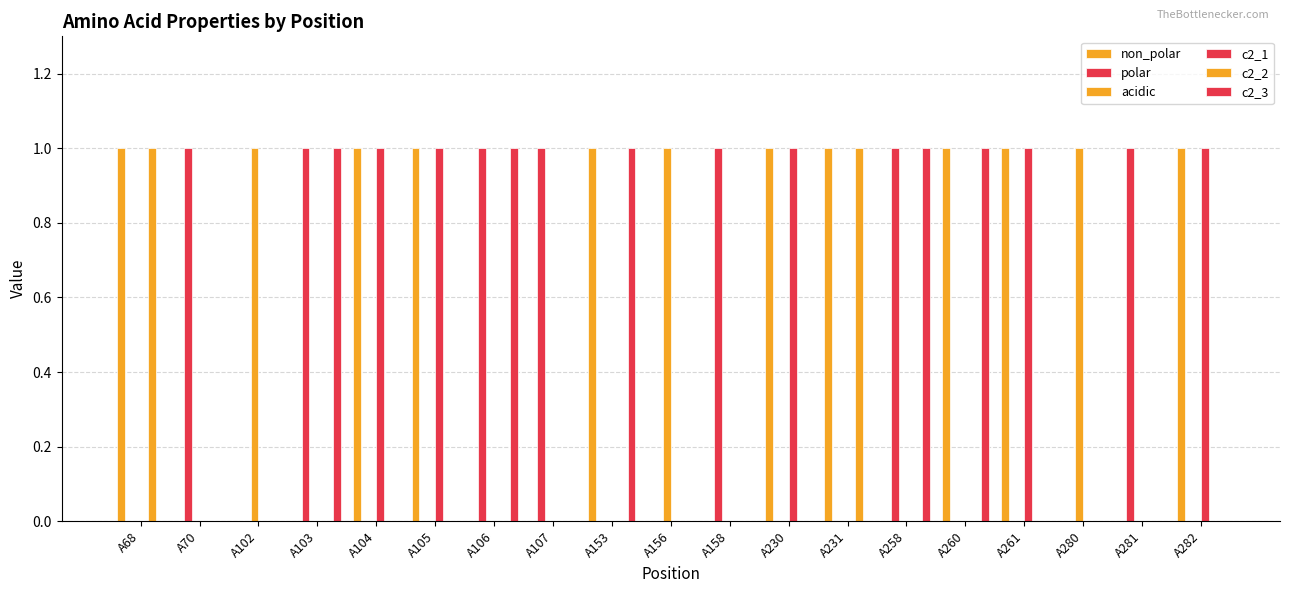

Which series has the largest range (max minus min)?

non_polar